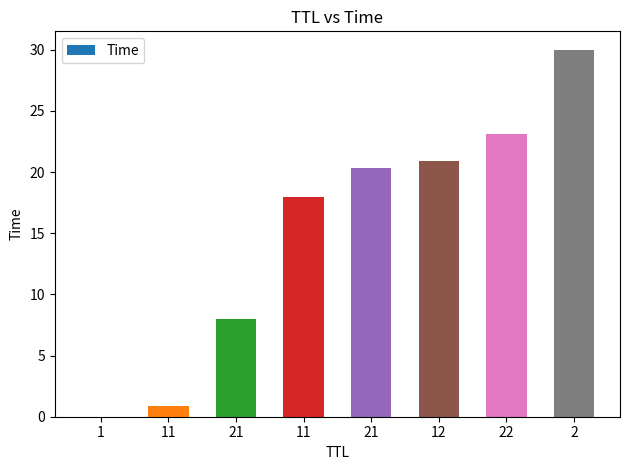

List the labels in order of value, largest first.

2, 22, 12, 21, 11, 21, 11, 1